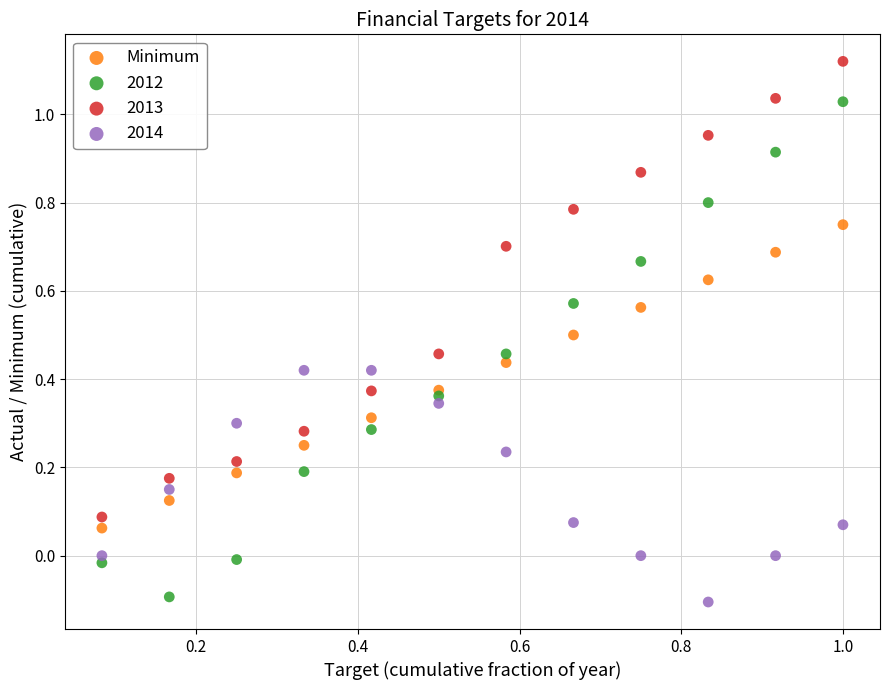

Which series contains the highest Y value?

2013